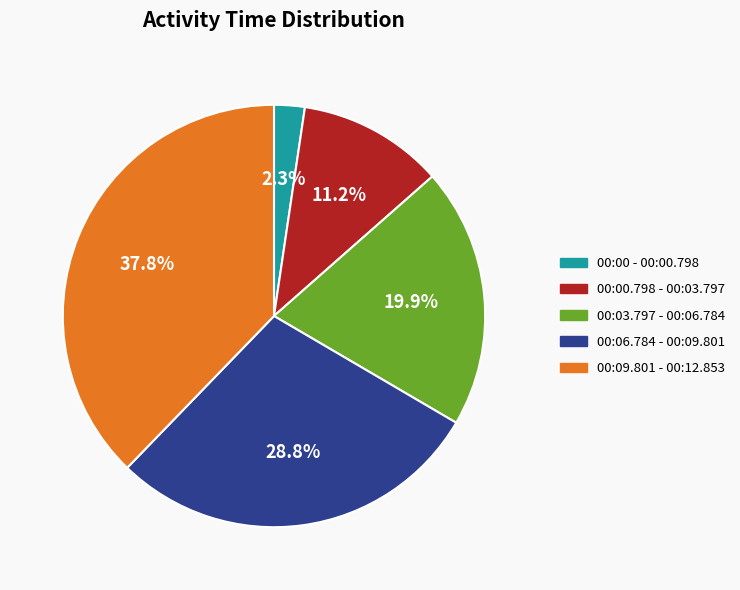

Does any single category account for the majority?

No